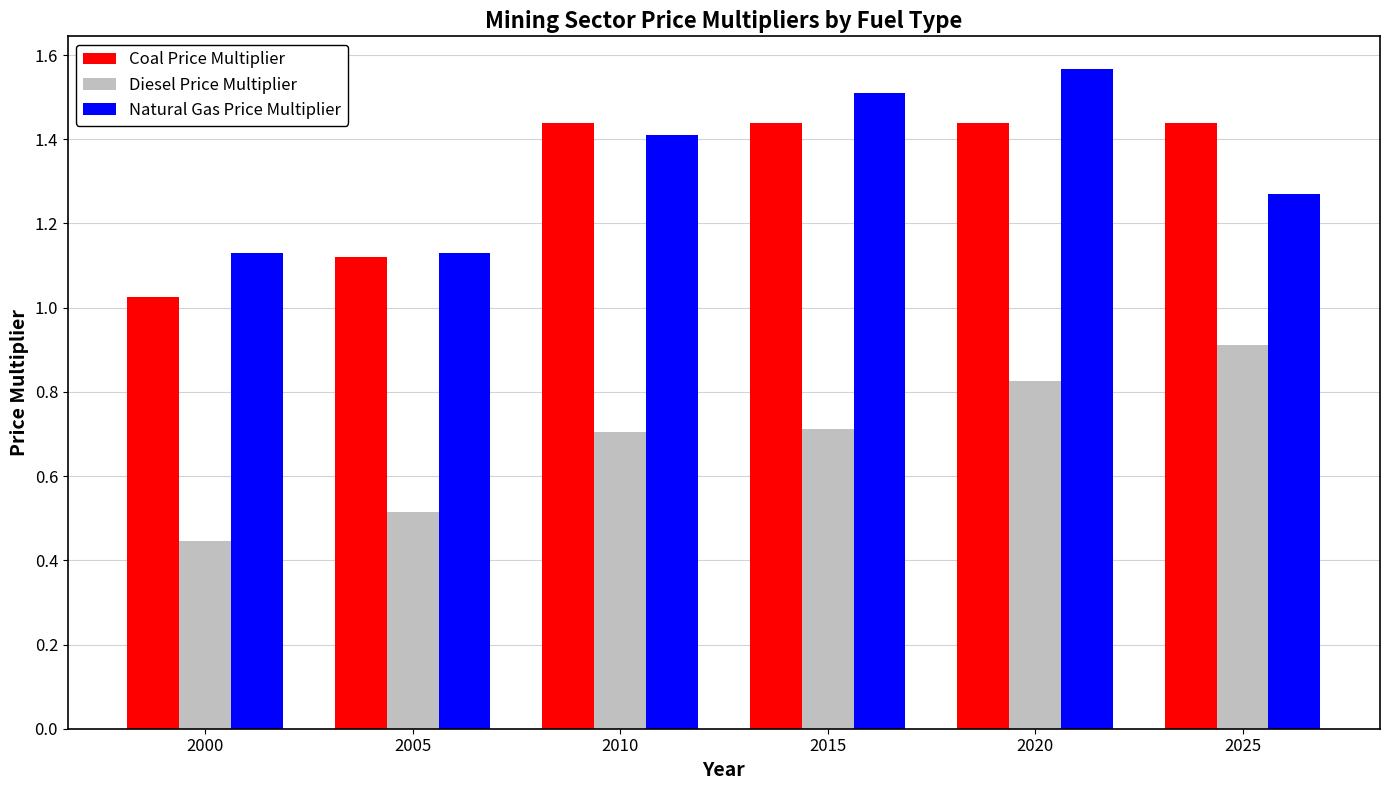

What is the sum of the Diesel Price Multiplier values at 2010 and 2005?

1.2